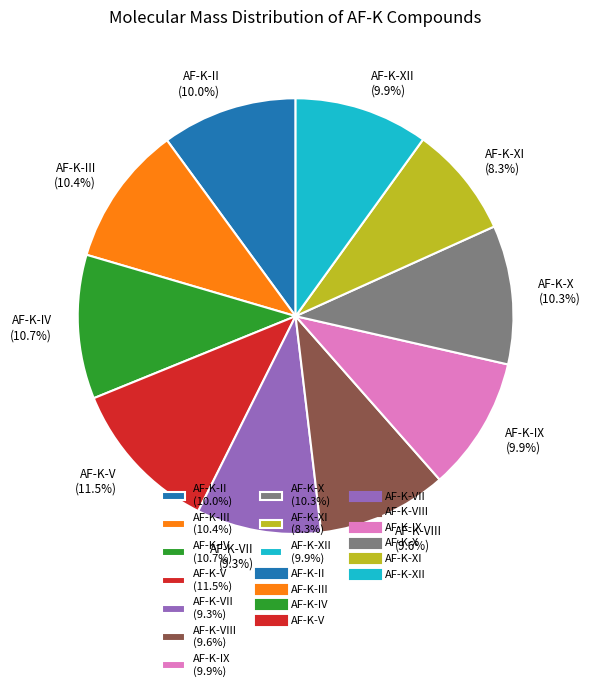

Is there any slice that represents more than half of the pie?

No